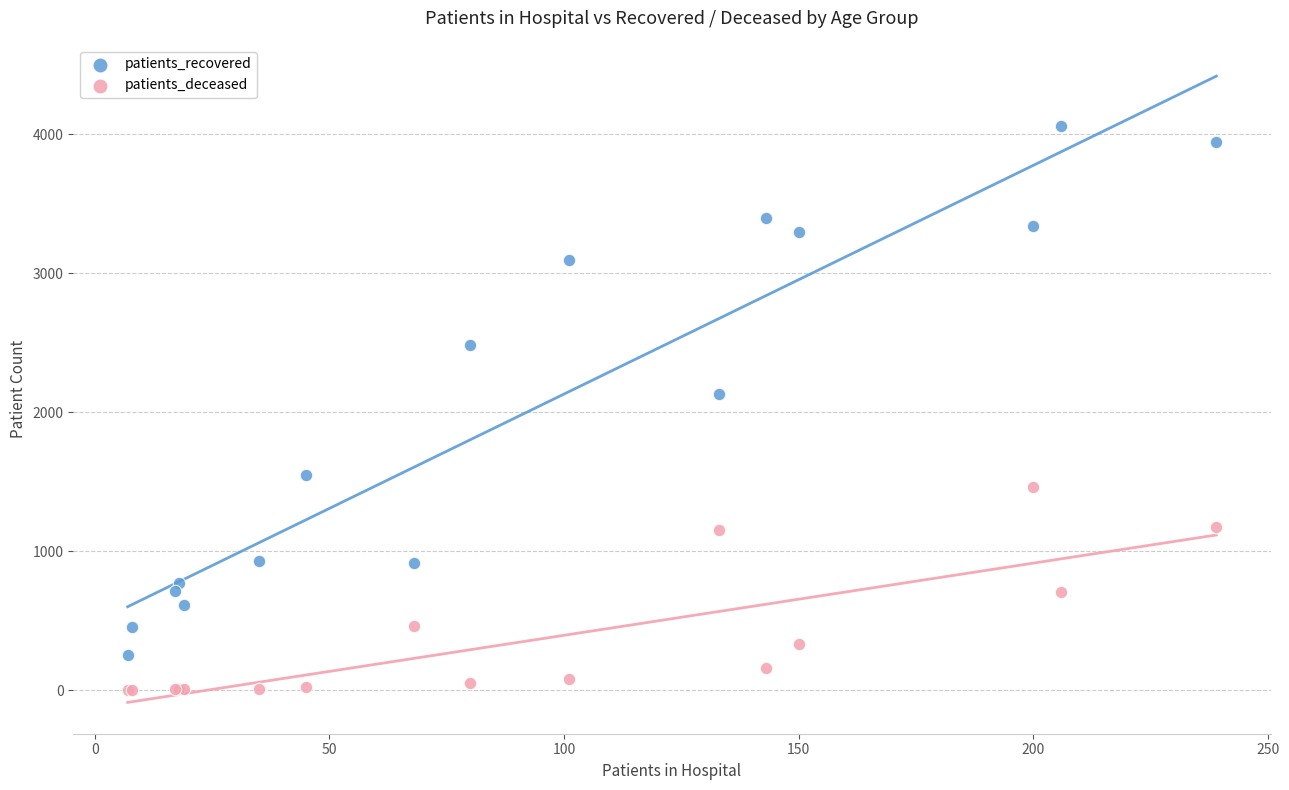

Which series reaches the maximum Y coordinate?

patients_recovered